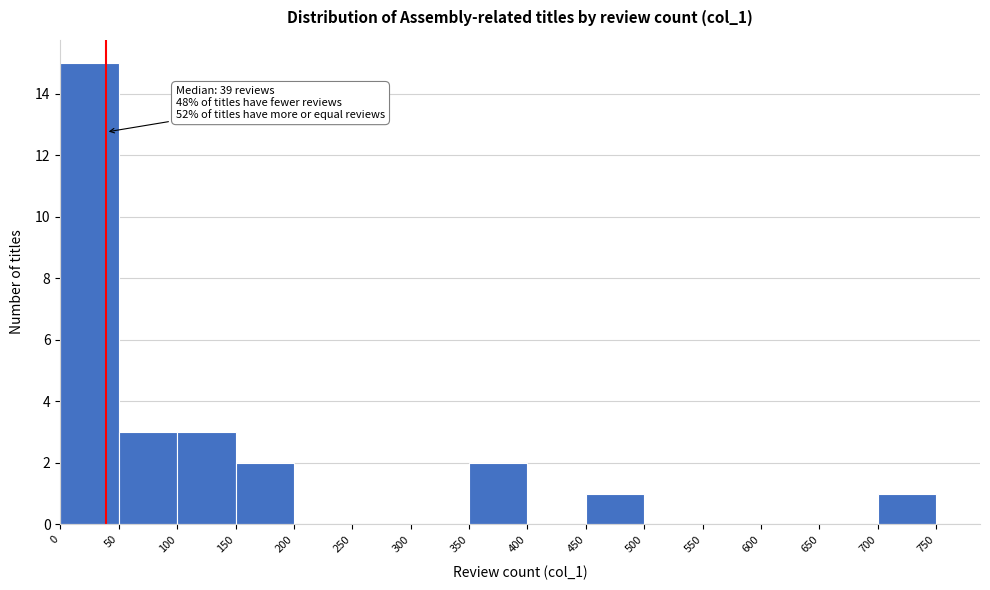

Which range on the x-axis has the tallest bar?

0 to 50